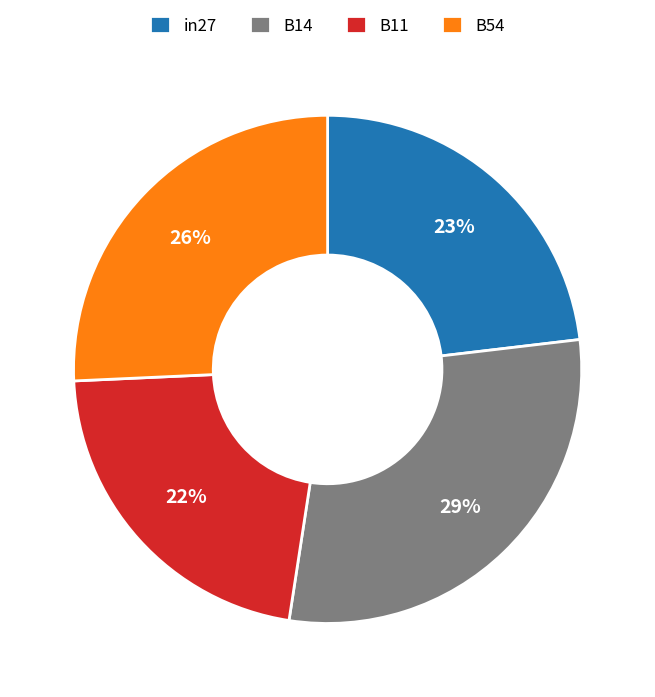

Rank the categories by value from highest to lowest.

B14, B54, in27, B11